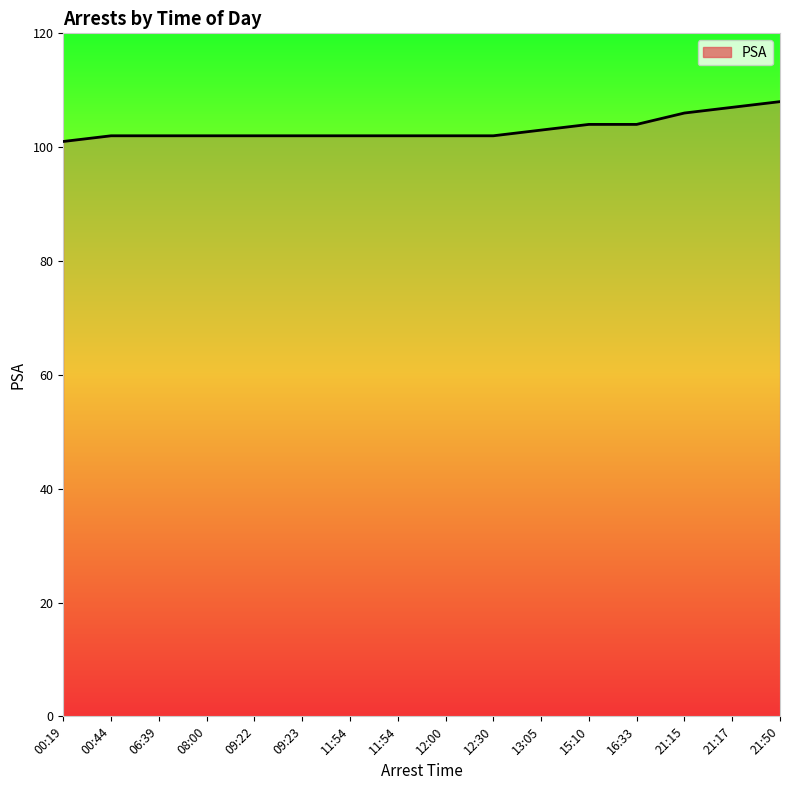

Does the chart have visible grid lines?

No